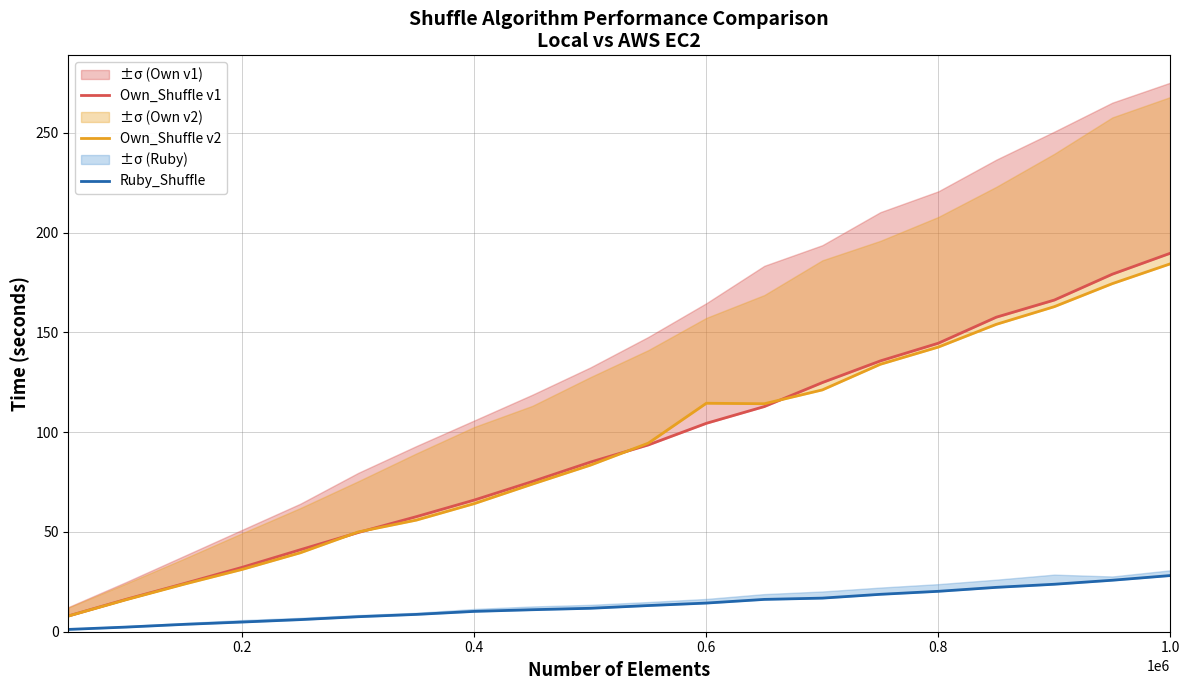

True or false: Ruby_Shuffle and Own_Shuffle v1 intersect in this chart.

False